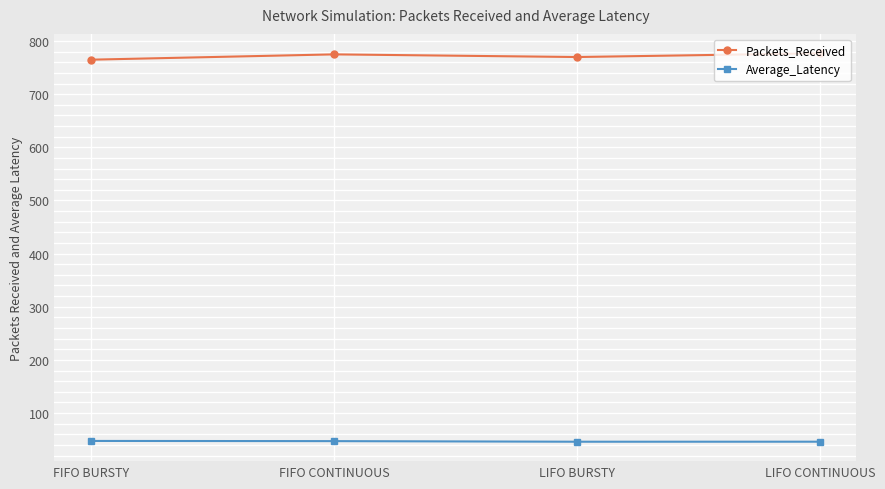

How many categories are shown in the chart?

4